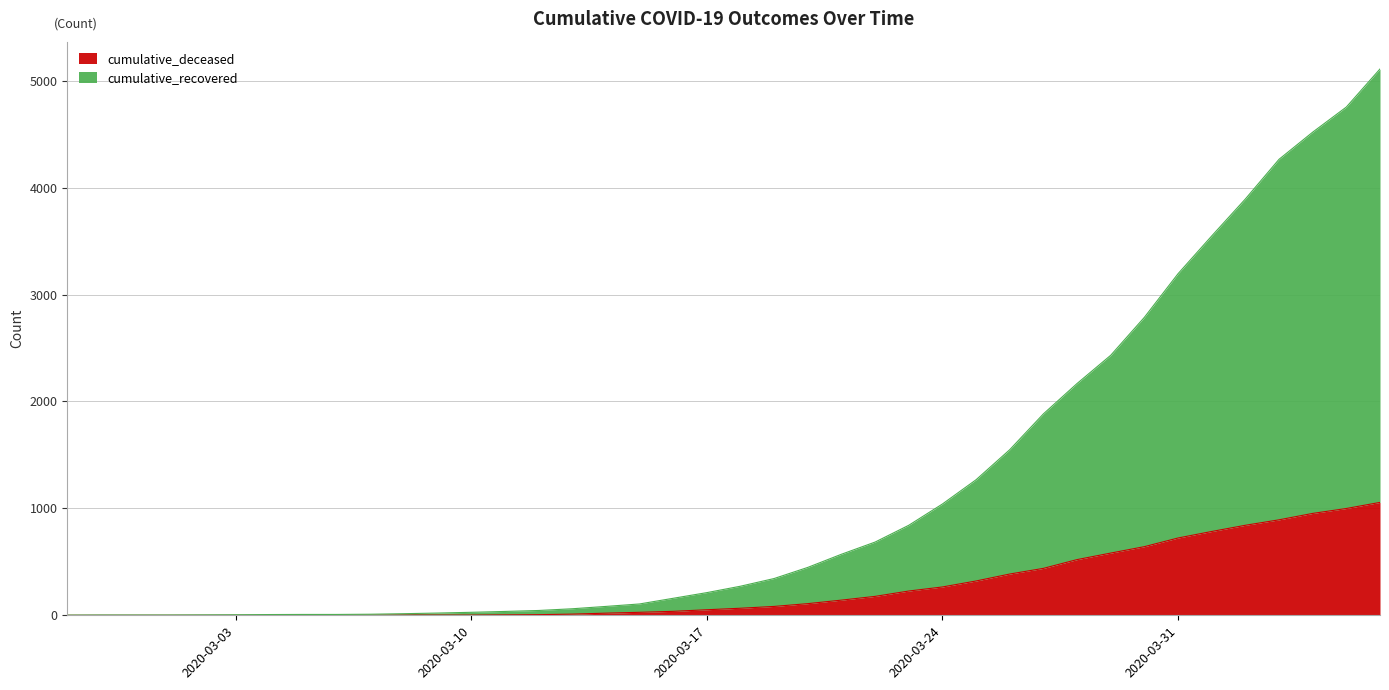

Between 2020-03-21 and 2020-04-06, which is larger?

2020-04-06